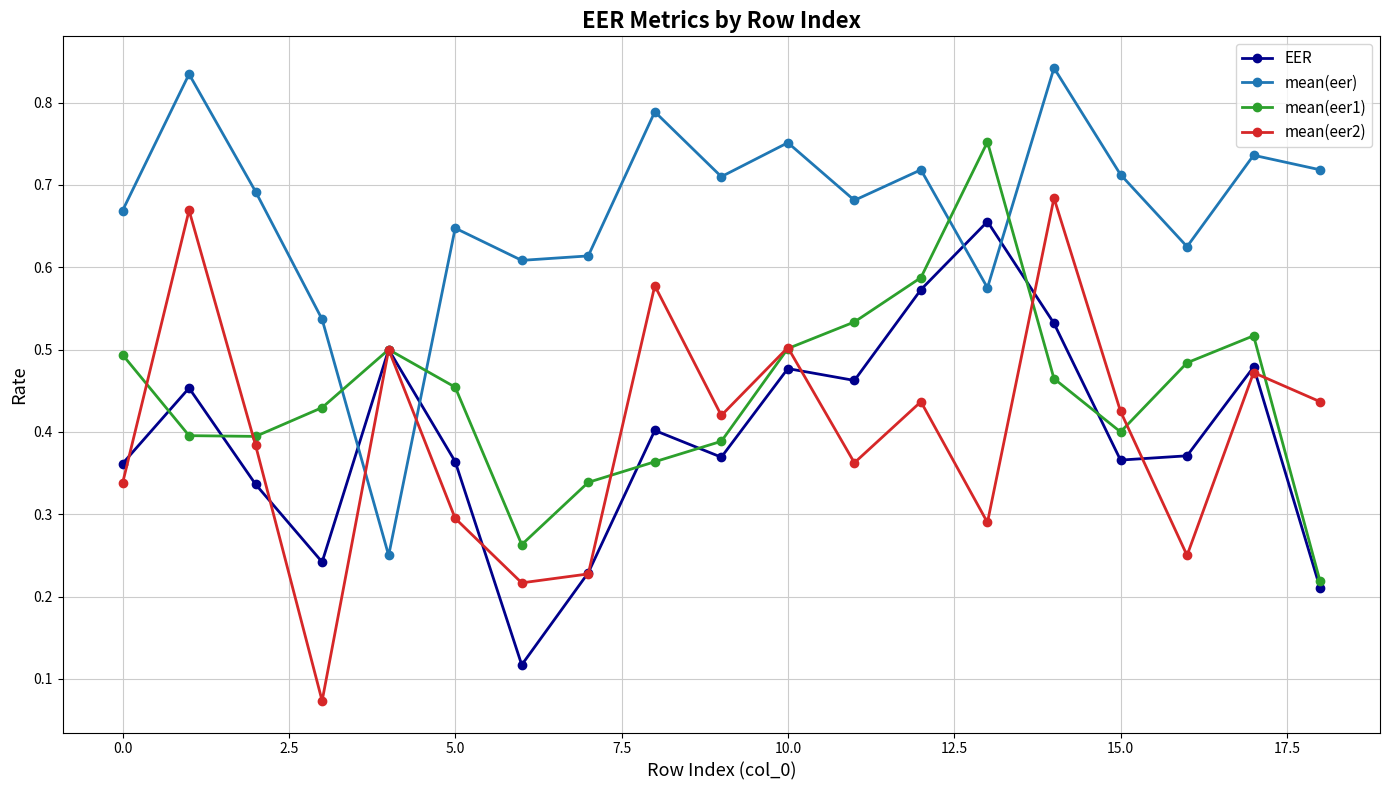

After their last crossing, which series has the higher values: EER or mean(eer)?

mean(eer)